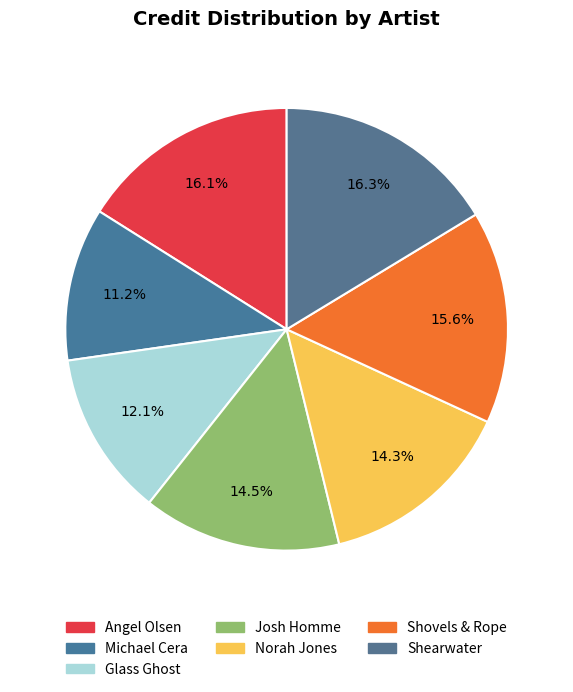

Is it true that Josh Homme is 14% of the pie?

True